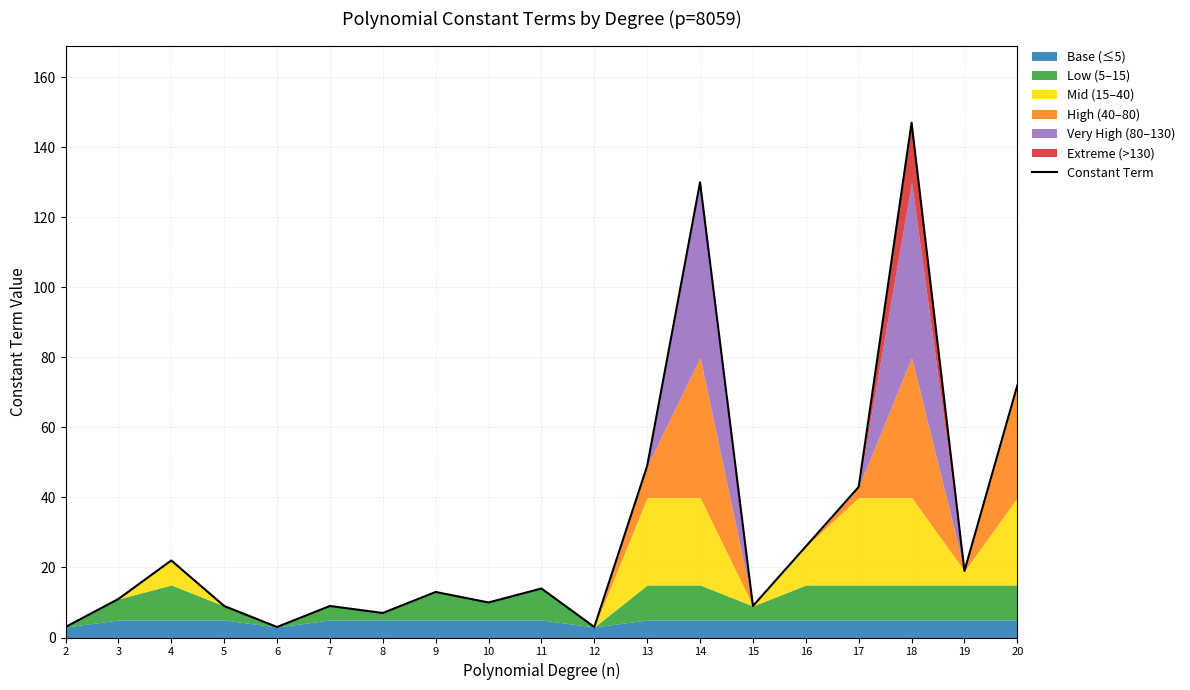

Rank the categories by value from highest to lowest.

18, 14, 20, 13, 17, 16, 4, 19, 11, 9, 3, 10, 5, 7, 15, 8, 2, 6, 12